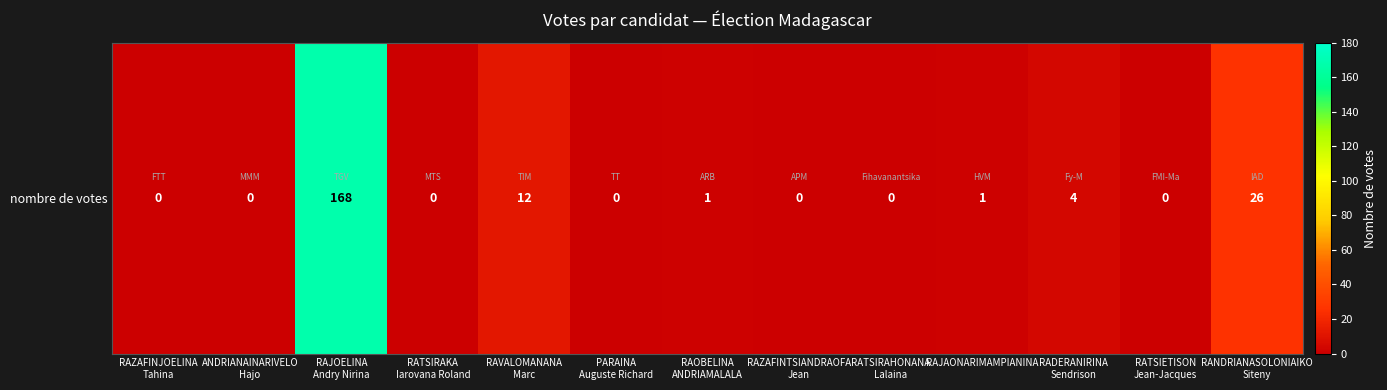

What is the change in value from RAVALOMANANA
Marc to RAOBELINA
ANDRIAMALALA?

-11